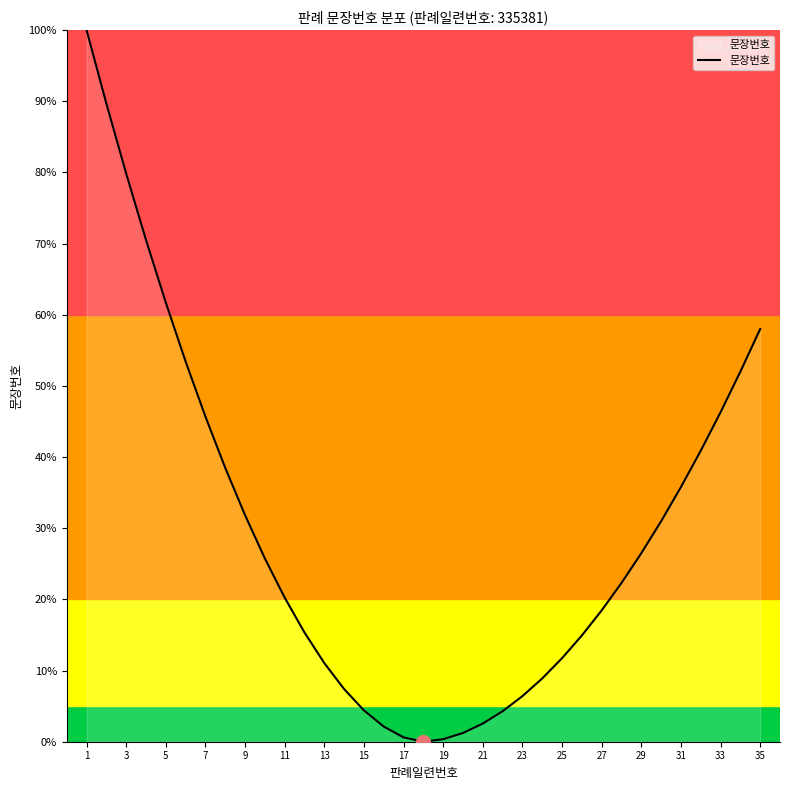

What is the maximum value shown in the chart?

100.0